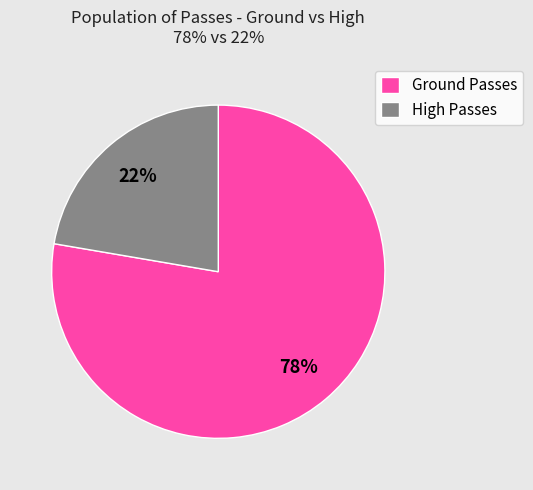

To the nearest percent, what portion does Ground Passes represent?

78%